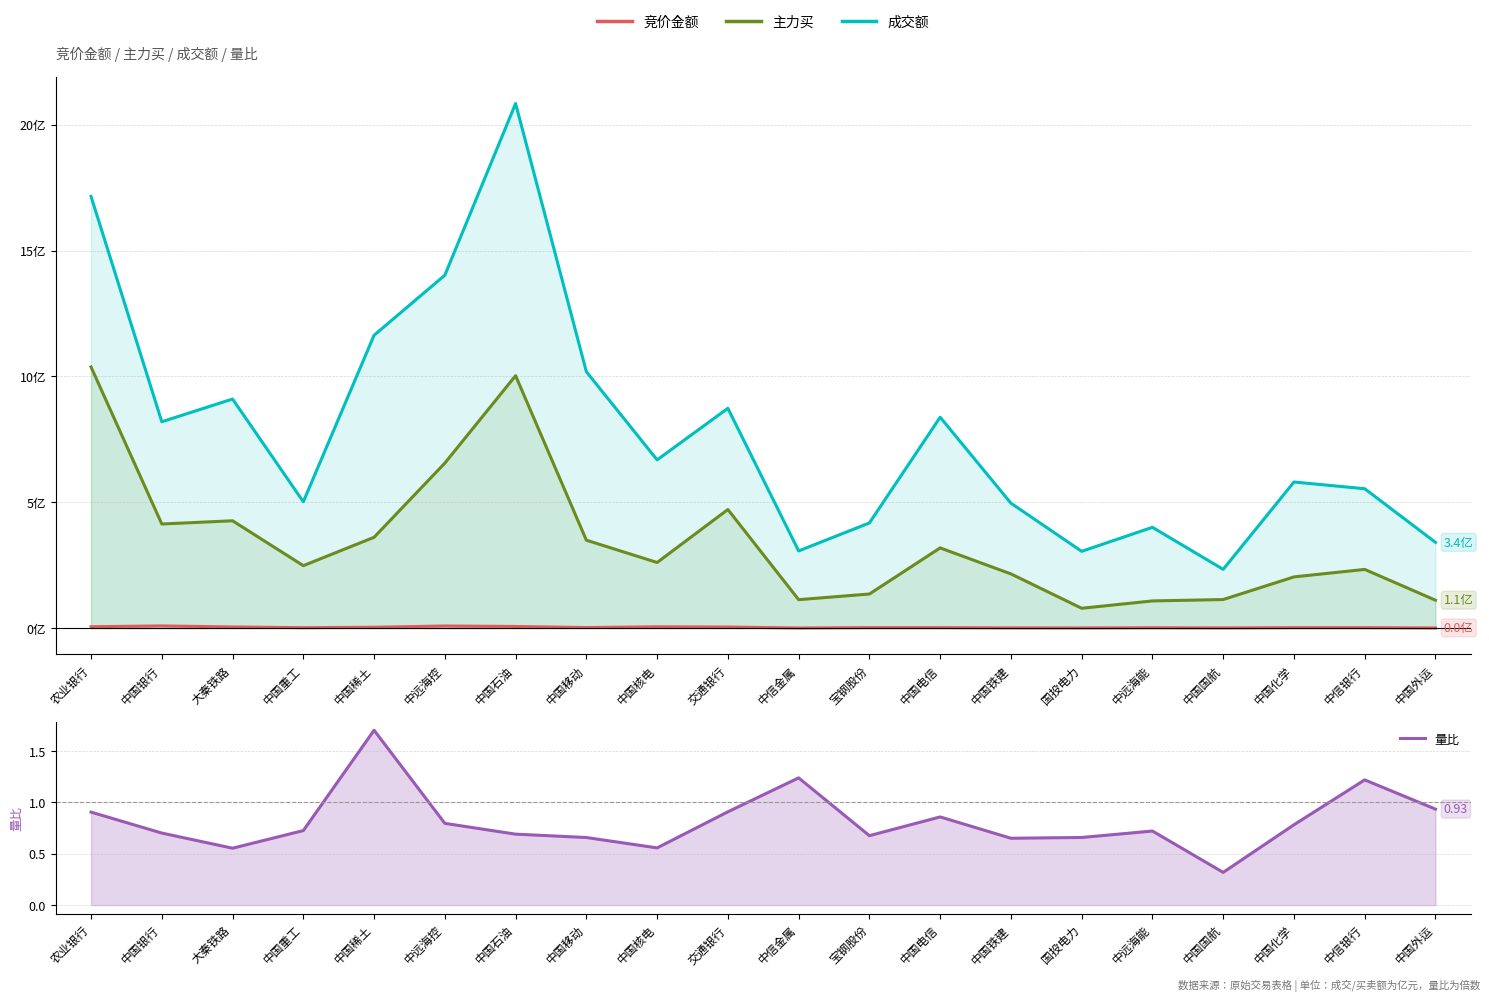

What is the sum of all 竞价金额 values?

0.6